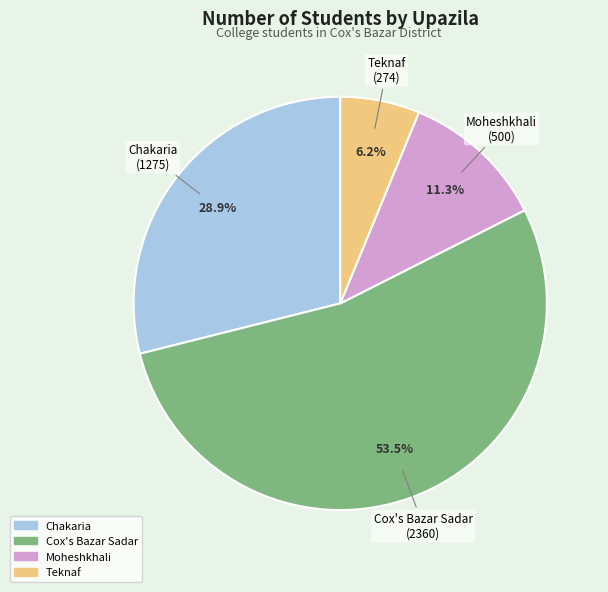

How much of the chart is everything except Chakaria?

71.1%